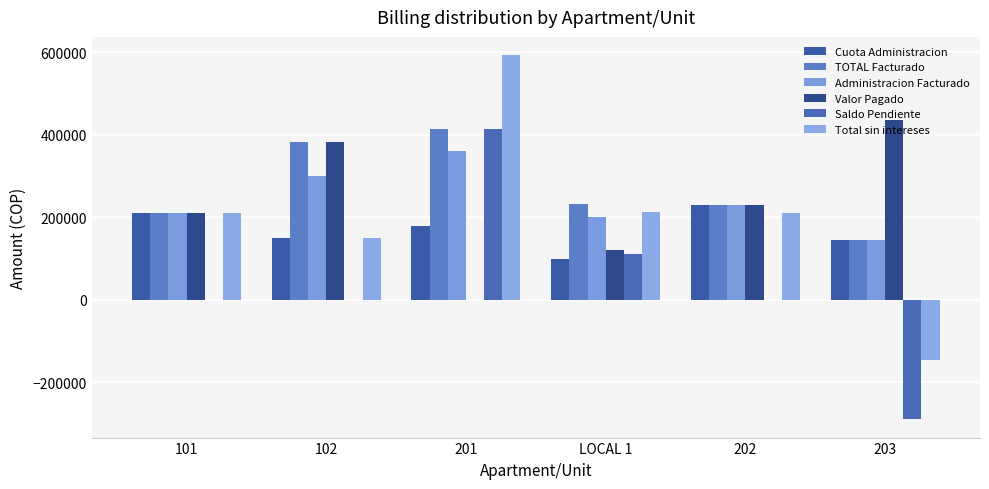

What is the difference between the highest and lowest values at 201?

593600